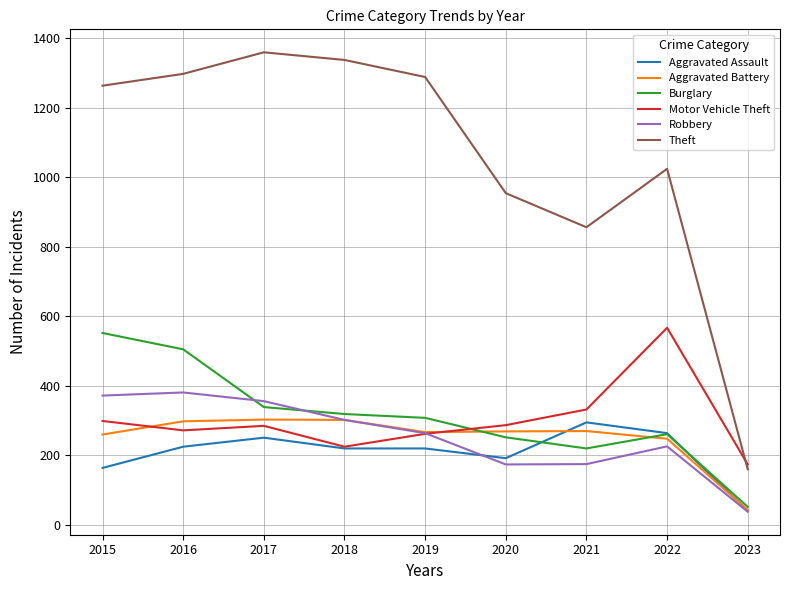

What value does the Motor Vehicle Theft series have at 2019?

262